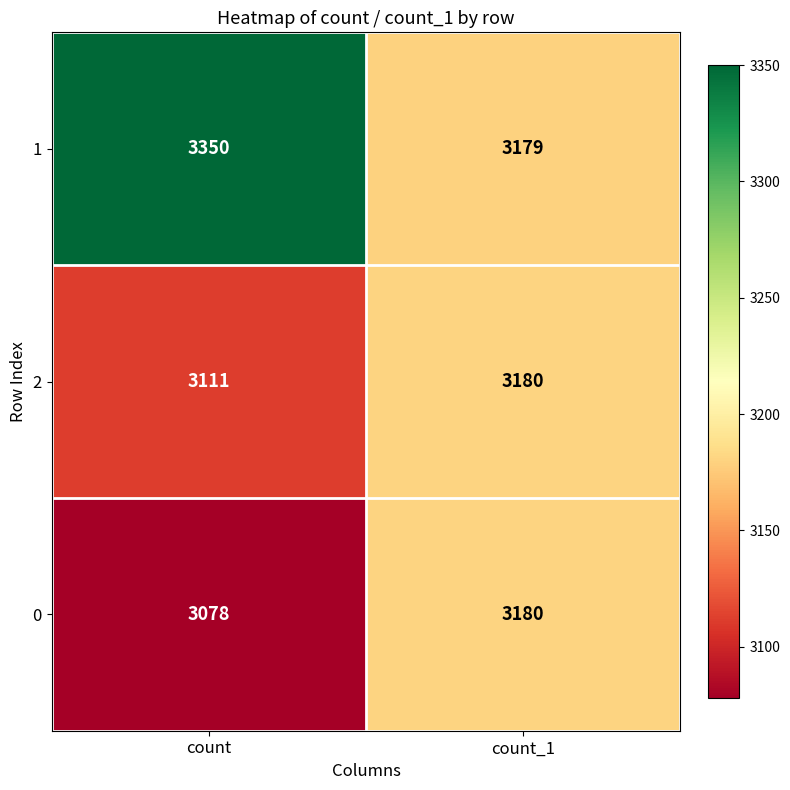

What is the spread (max minus min) of values at count_1?

1